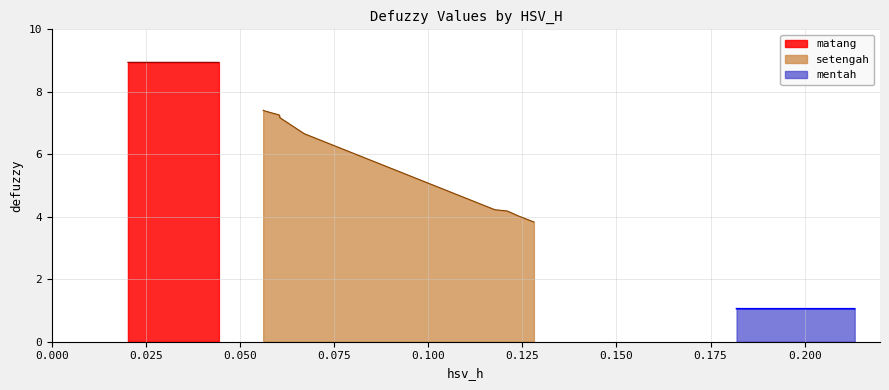

What is the value of the mentah point at the 10th from the left?

1.1